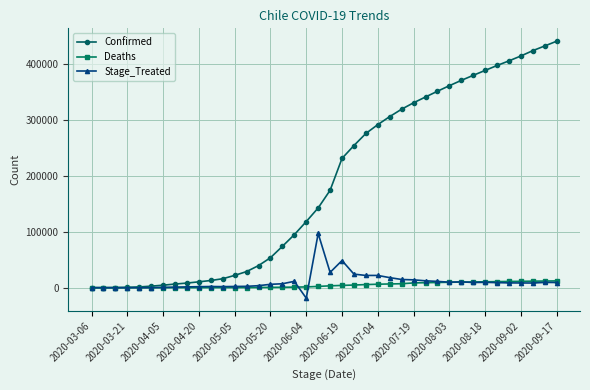

What is the smallest value displayed?

-18767